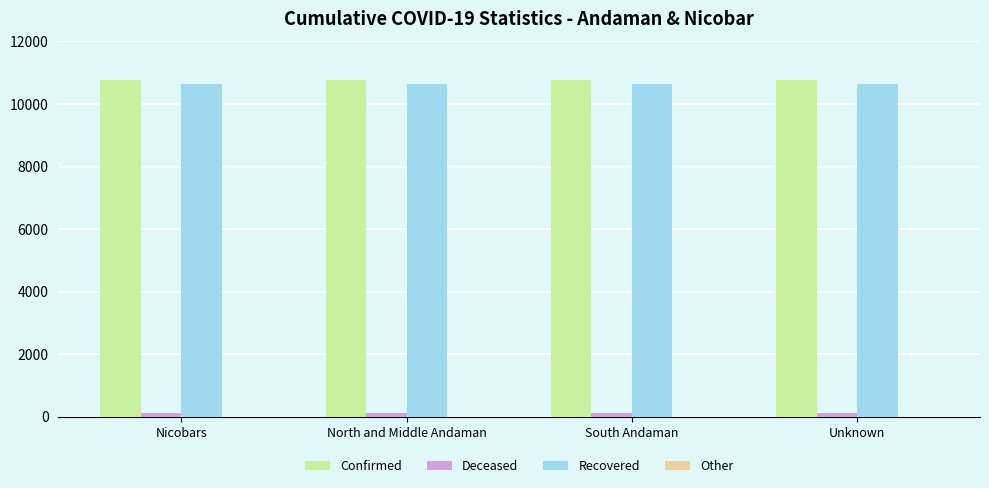

What is the average value of the Recovered series?

10637